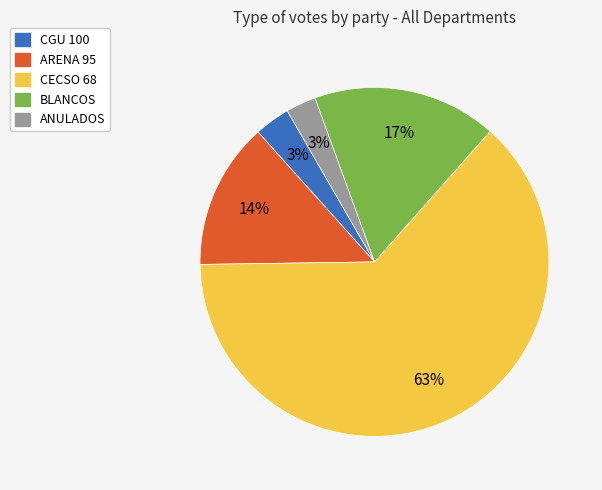

How many segments does this pie chart have?

5